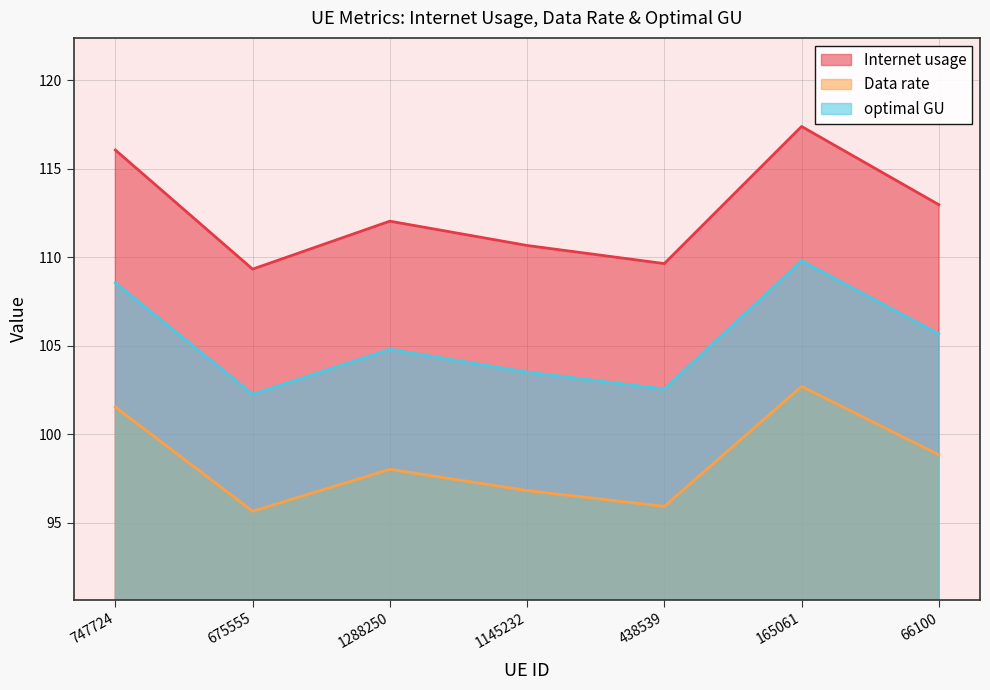

What position from the left is 165061?

6